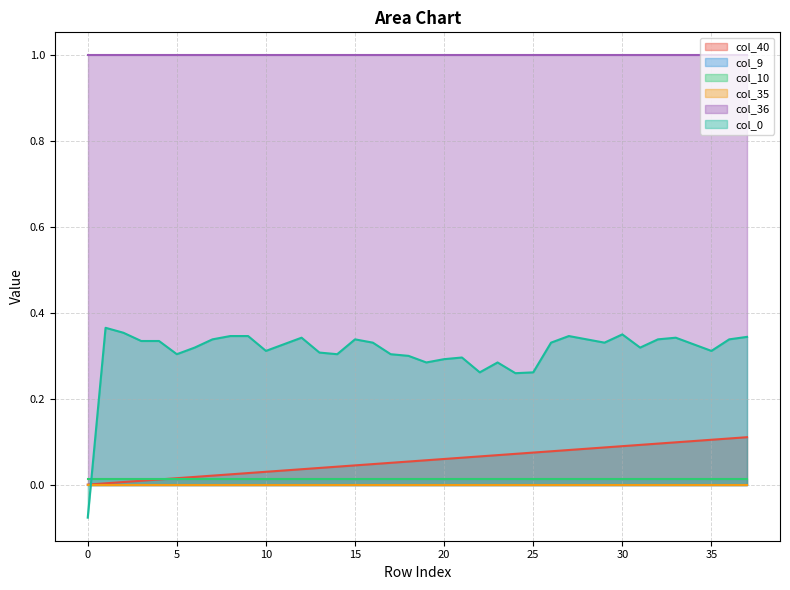

The value of col_40 at 19 is 0.0. True or false?

False